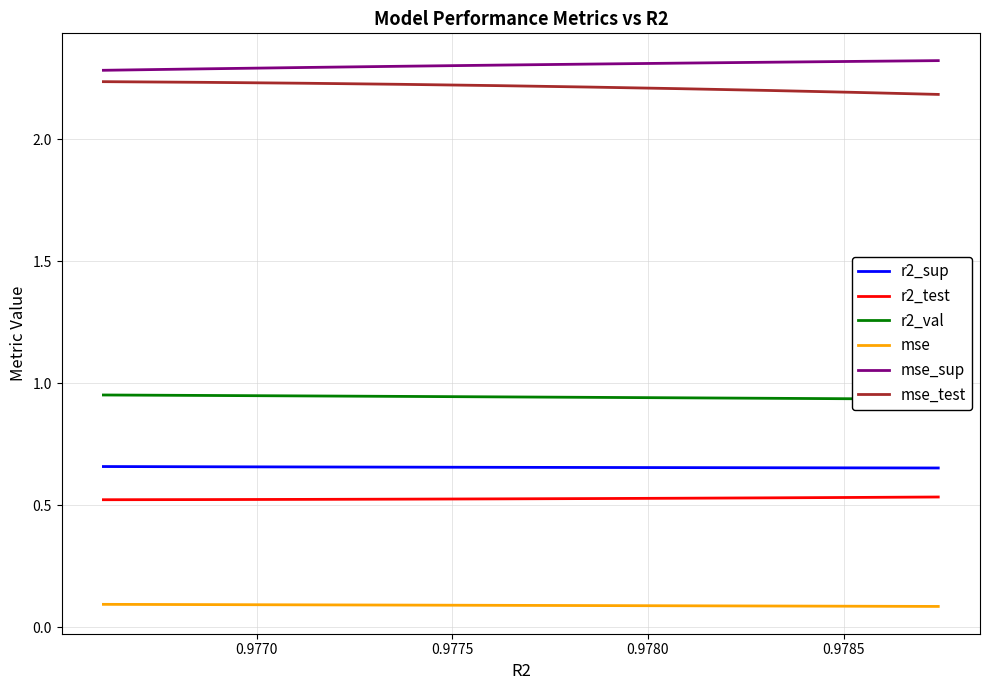

What is the value of the mse_test point at the 3rd from the left?

2.2